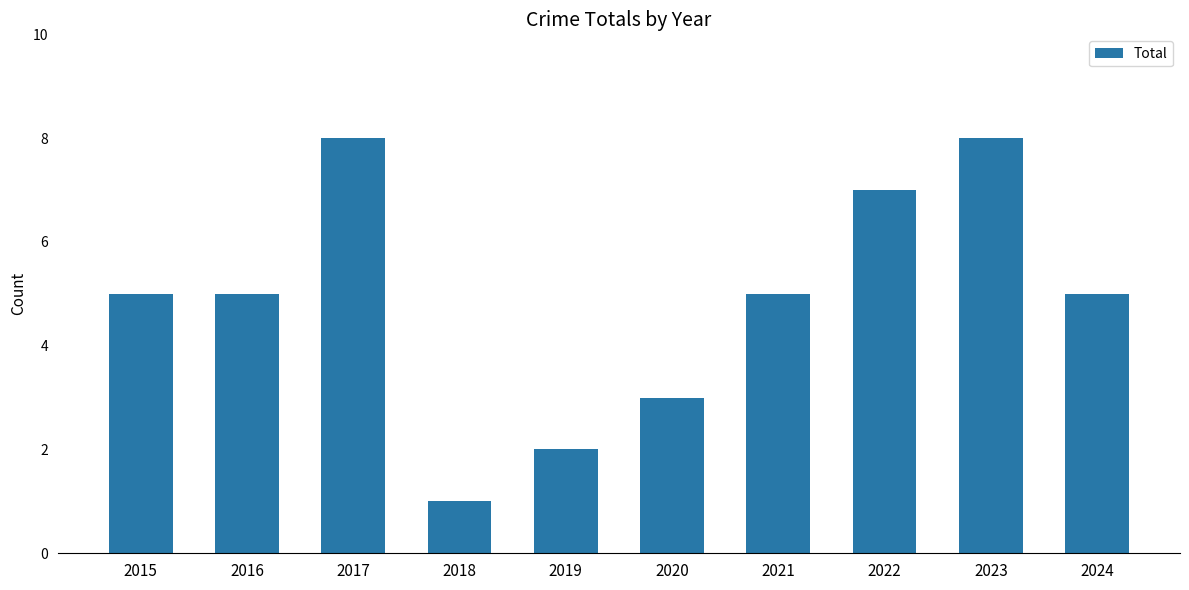

Count the values in the range 3 to 7.

6